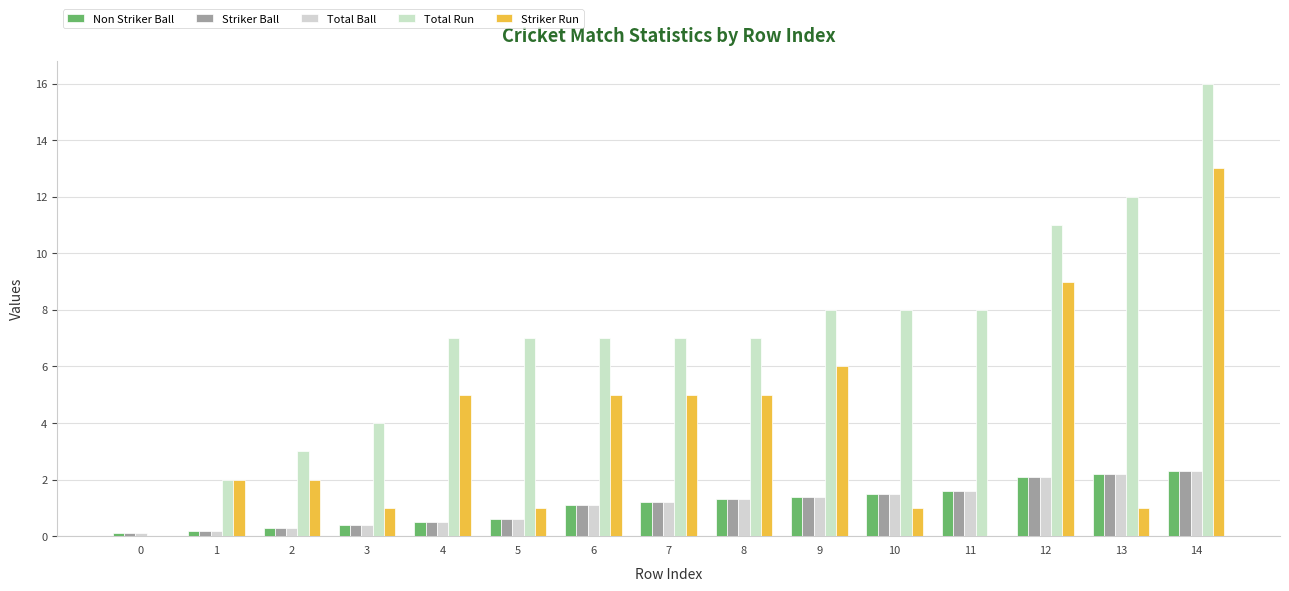

Which series has the largest range (max minus min)?

Total Run